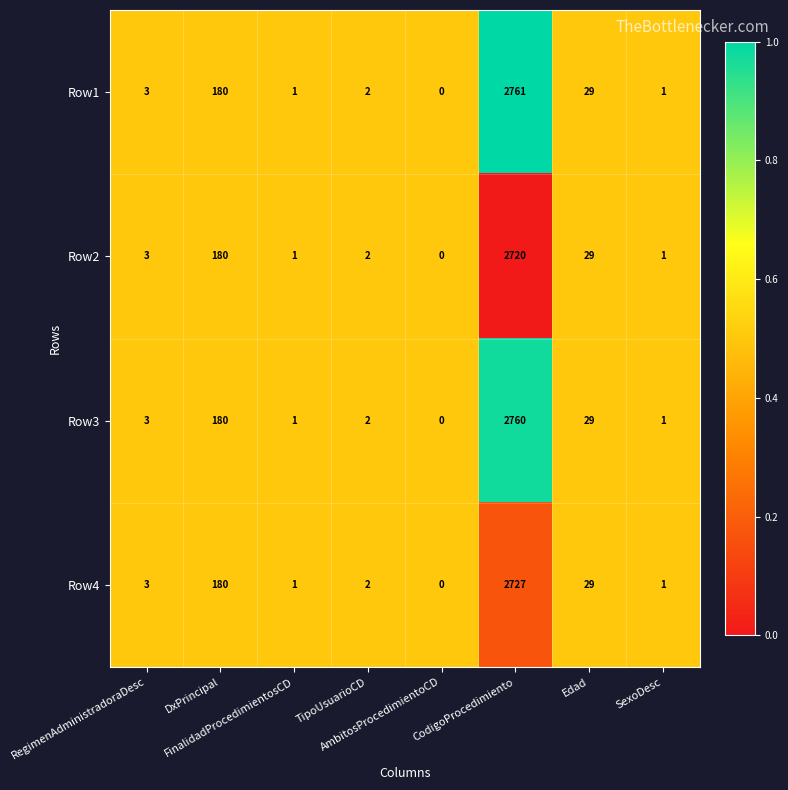

What is the difference between the maximum and minimum values in the Row2 series?

2720